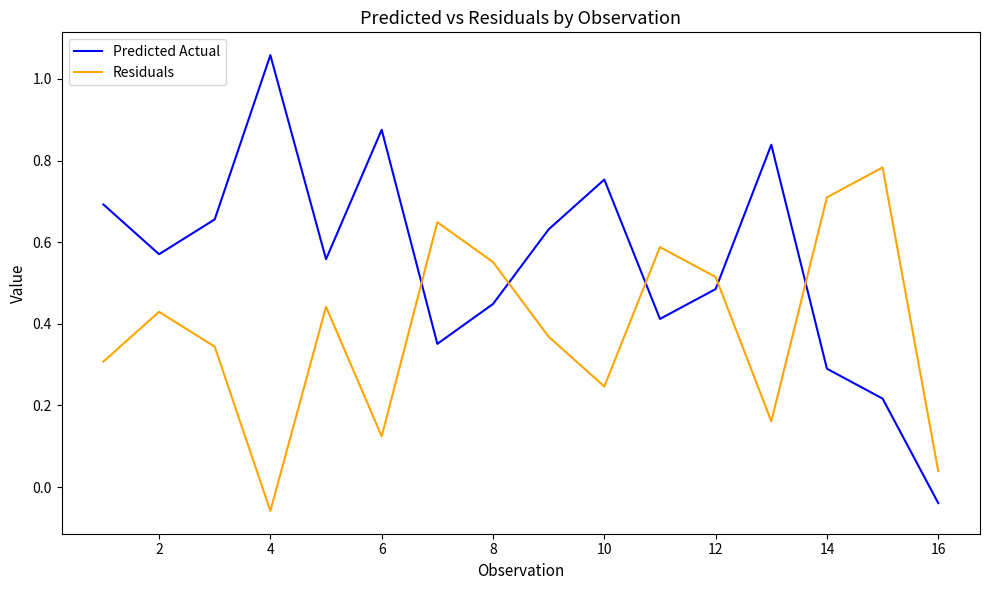

Which series has the largest range (max minus min)?

Predicted Actual